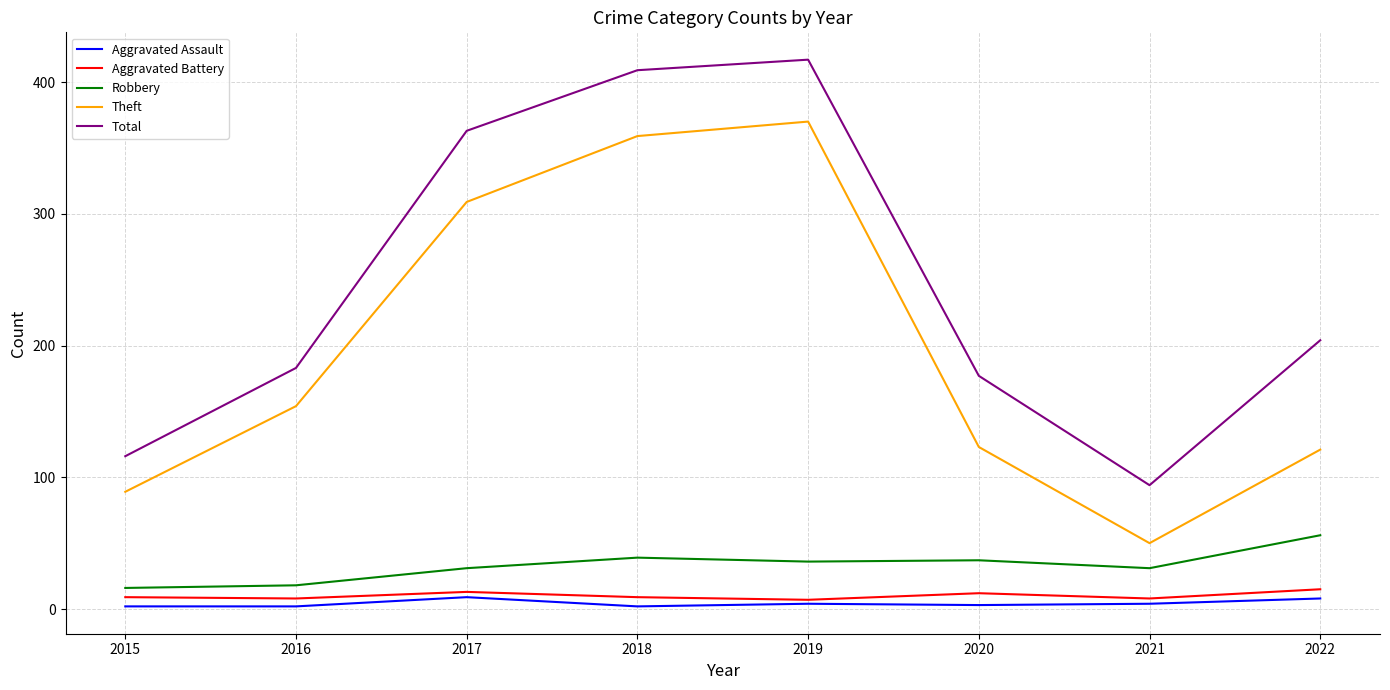

What is the maximum value for Total?

417